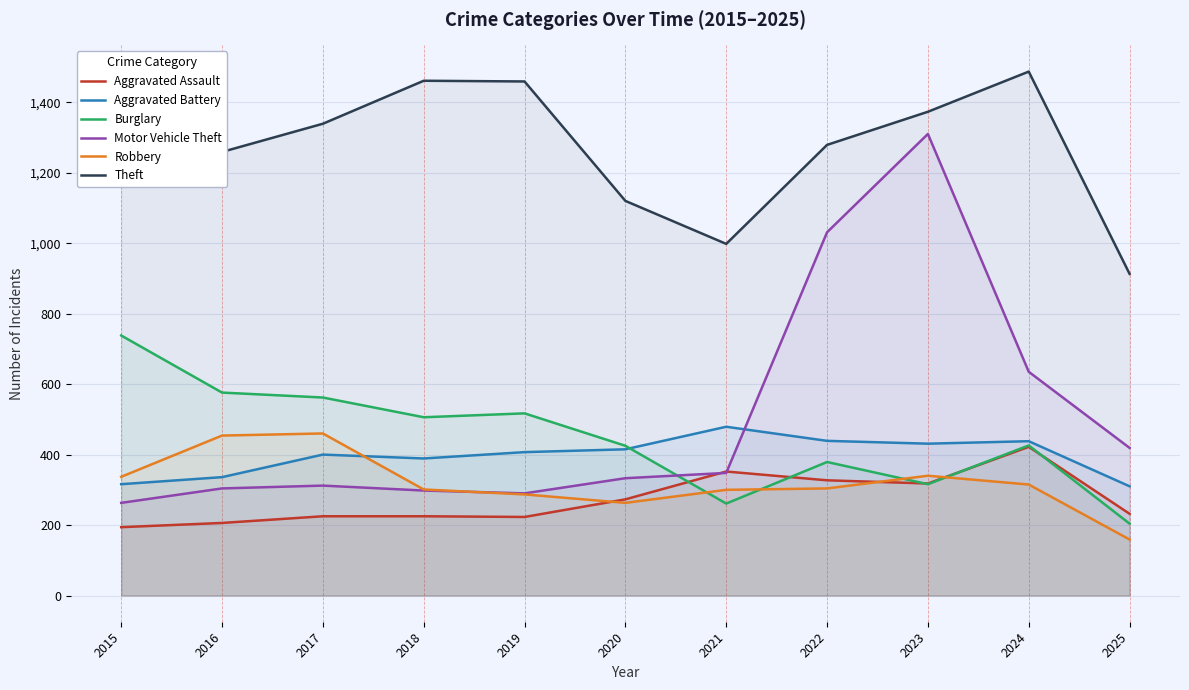

What are all the series names shown in the legend?

Aggravated Assault, Aggravated Battery, Burglary, Motor Vehicle Theft, Robbery, Theft